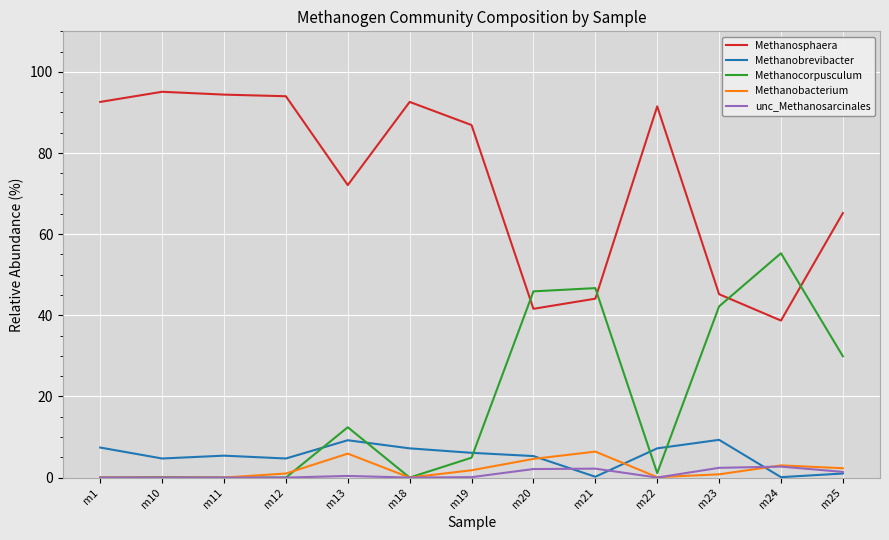

What is the average value of the Methanobrevibacter series?

5.2